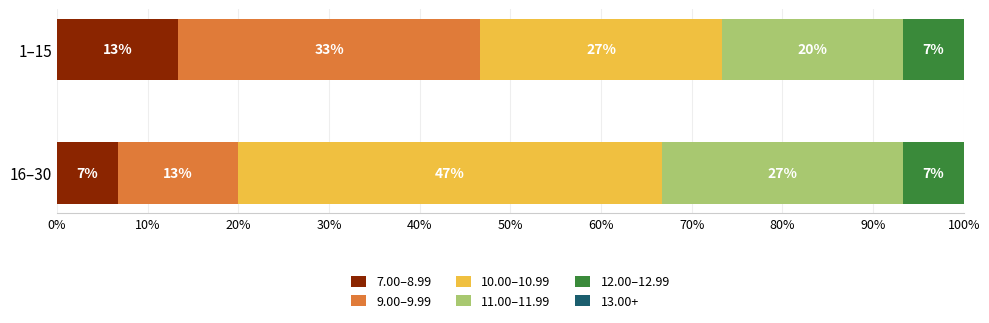

What are all the series names shown in the legend?

7.00-8.99, 9.00-9.99, 10.00-10.99, 11.00-11.99, 12.00-12.99, 13.00+